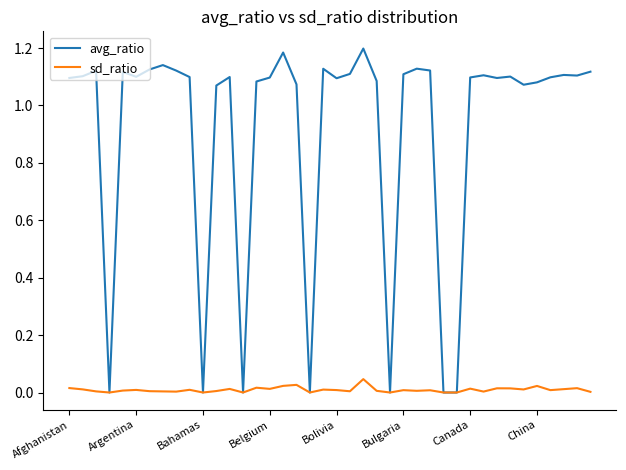

Which series has the widest spread of values?

avg_ratio